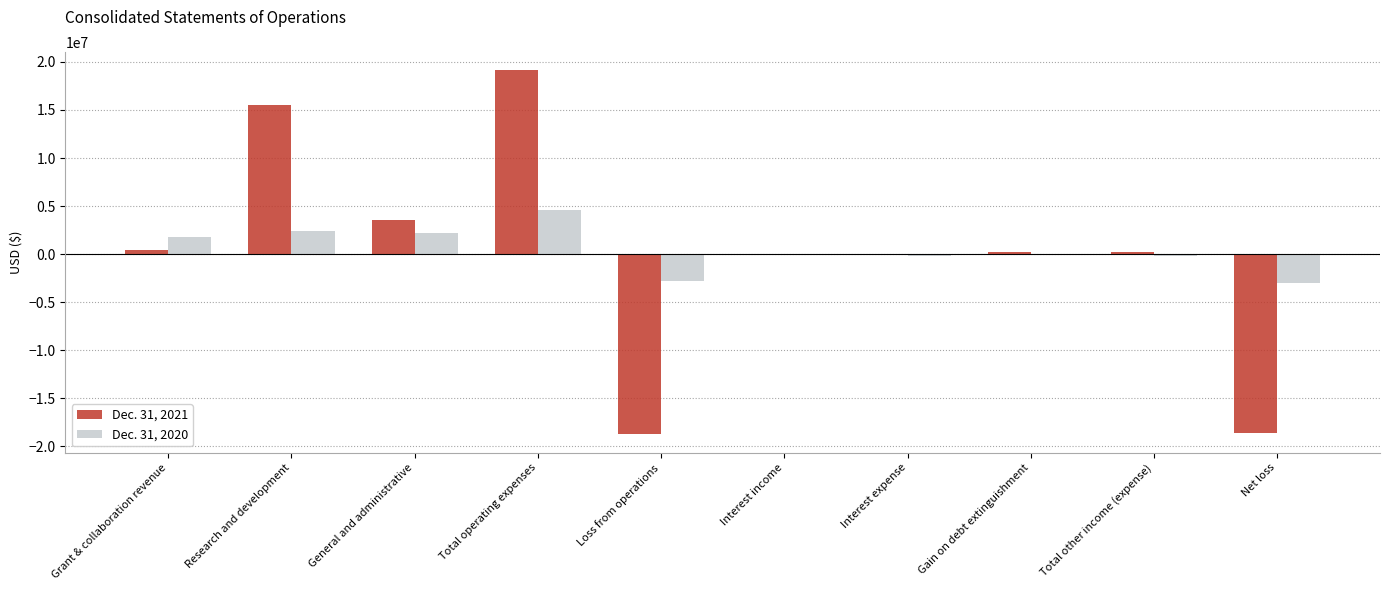

What is the sum of the Dec. 31, 2020 values at Research and development and Net loss?

-513609